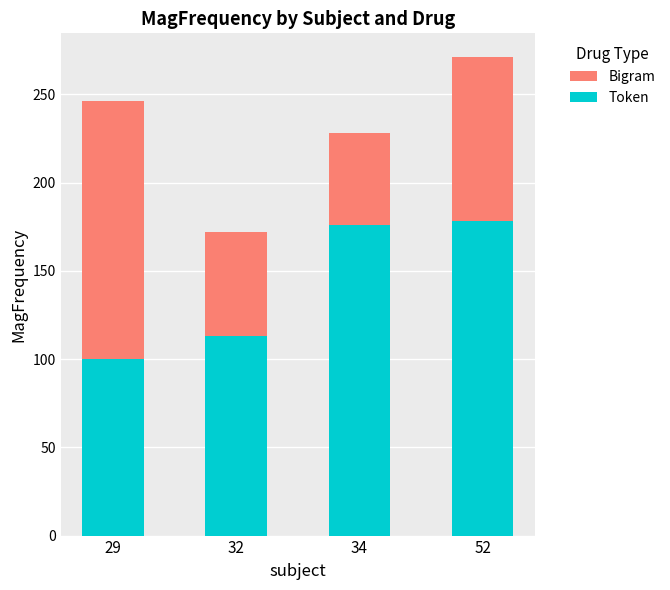

What is the value of the Bigram bar at the 3rd from the left?

228